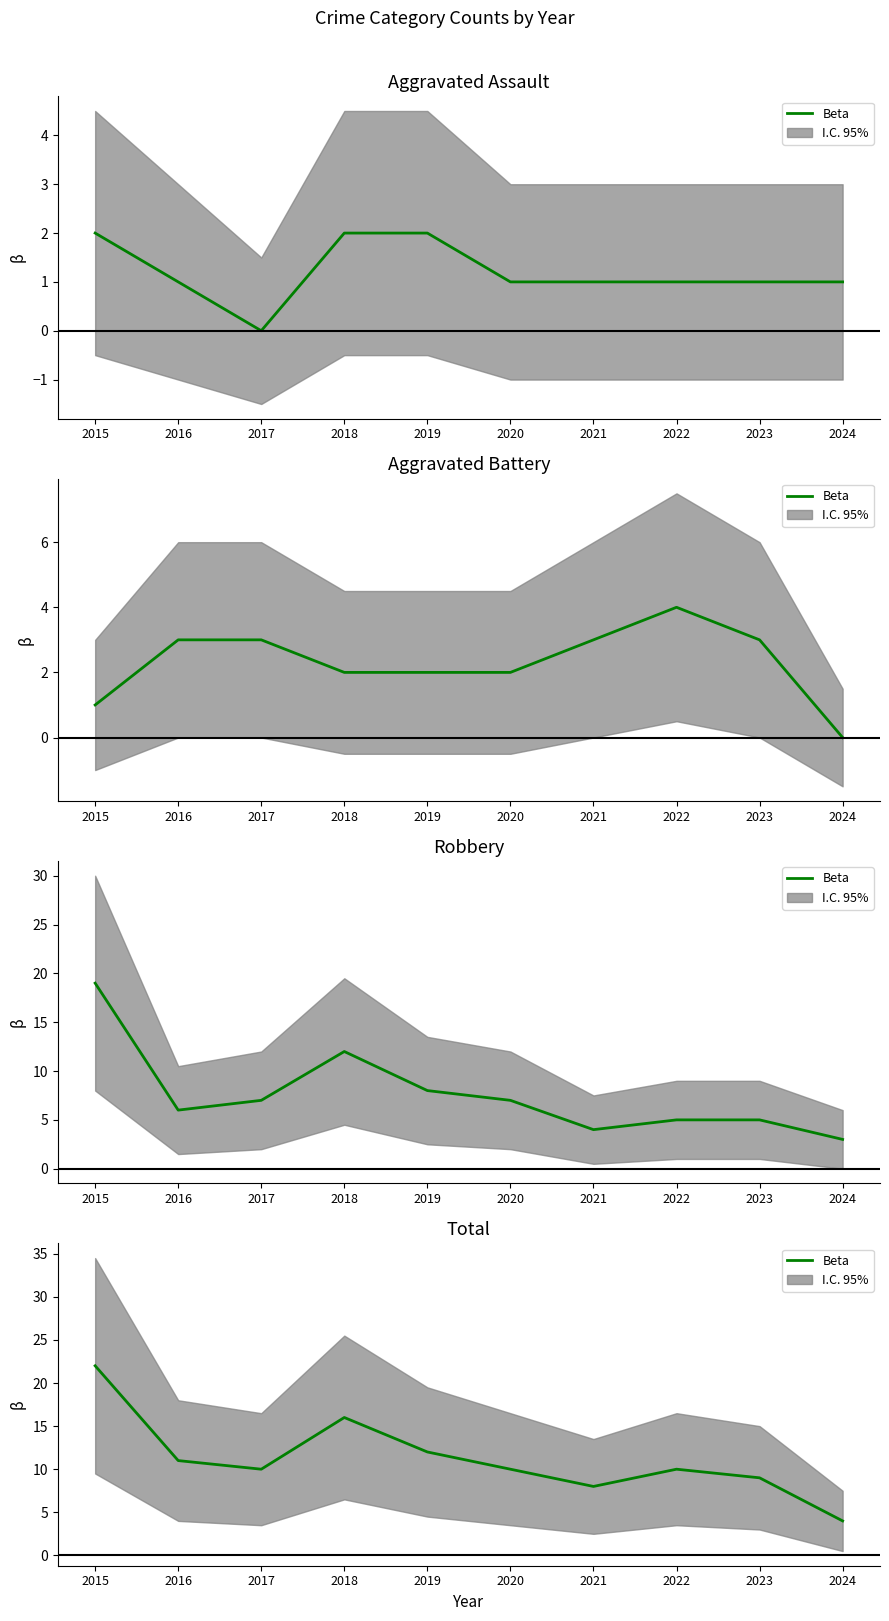

What is the greatest value displayed?

22